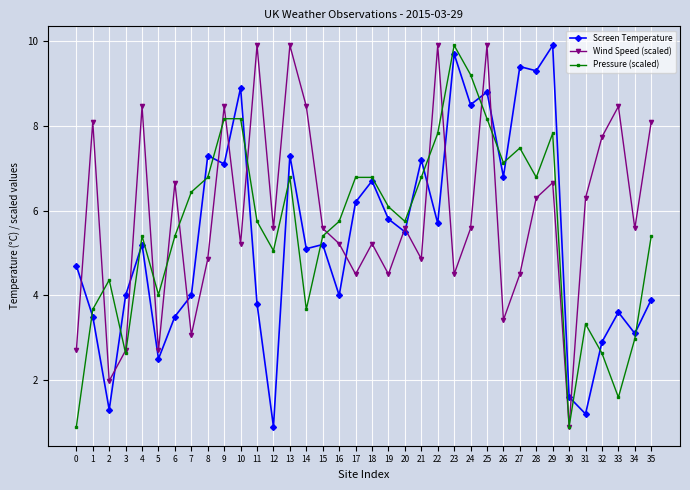

What is the difference between the Screen Temperature values at 8 and 20?

1.8